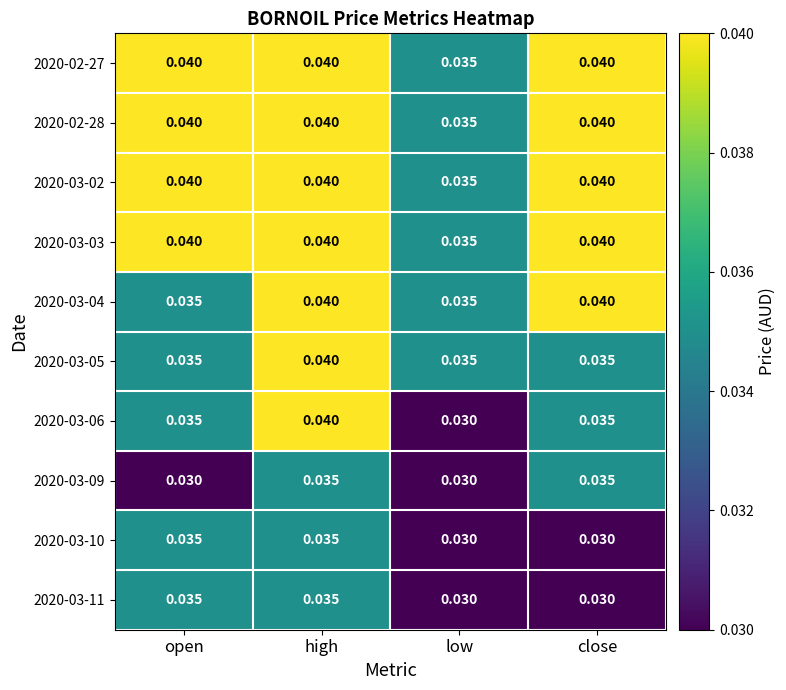

Which series has the widest spread of values?

2020-03-06